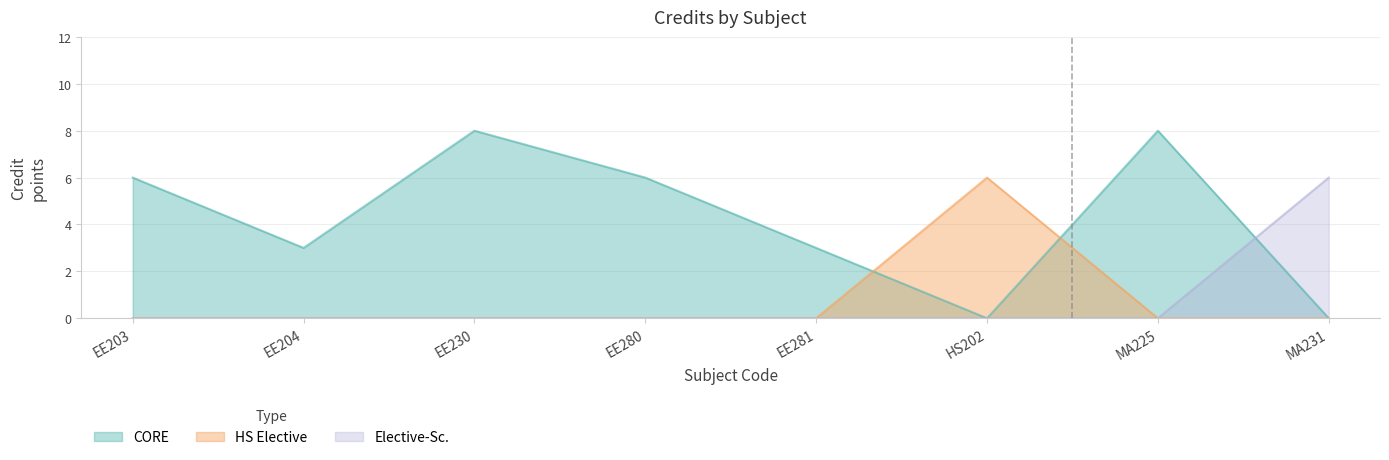

The chart shows a value of 5 at EE204. True or false?

False